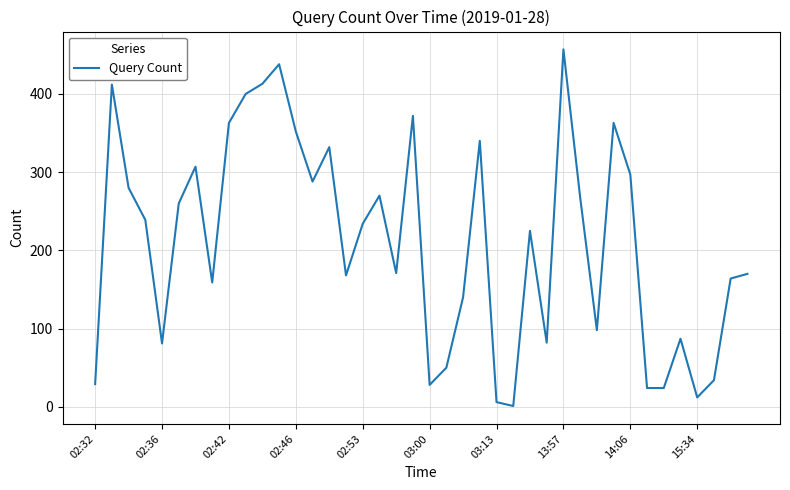

What is the difference between the maximum and minimum values?

456